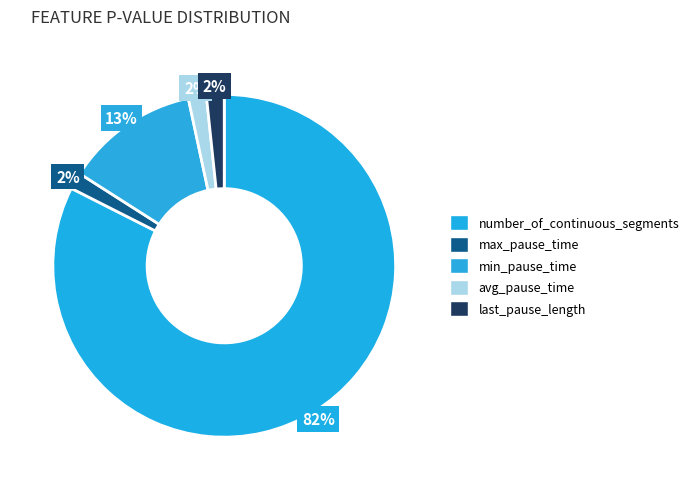

How many slices are in this pie chart?

5